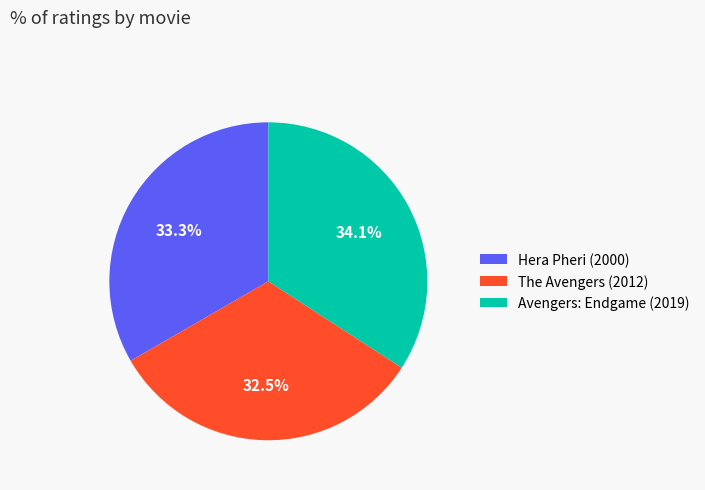

Is there a majority slice in this chart?

No